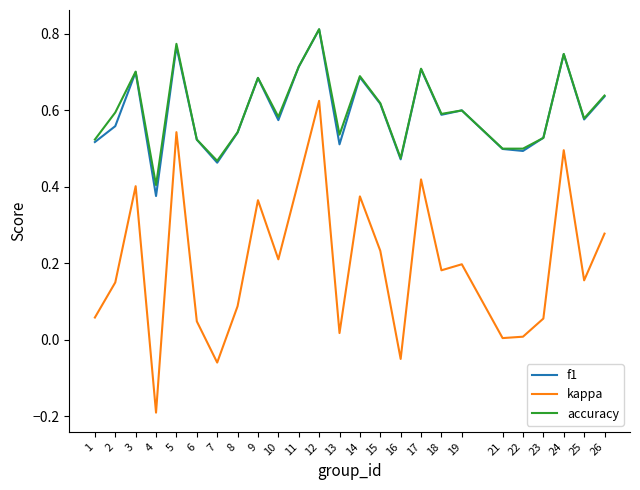

Between 4 and 17, which series saw the biggest shift?

kappa